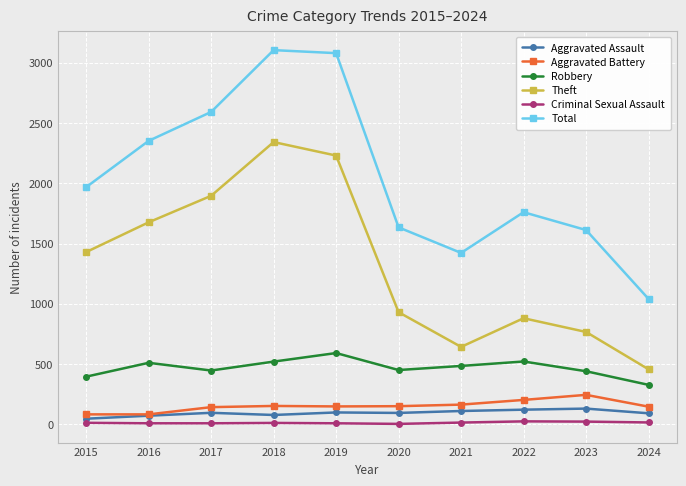

The Theft series shows 930 at 2020. True or false?

True